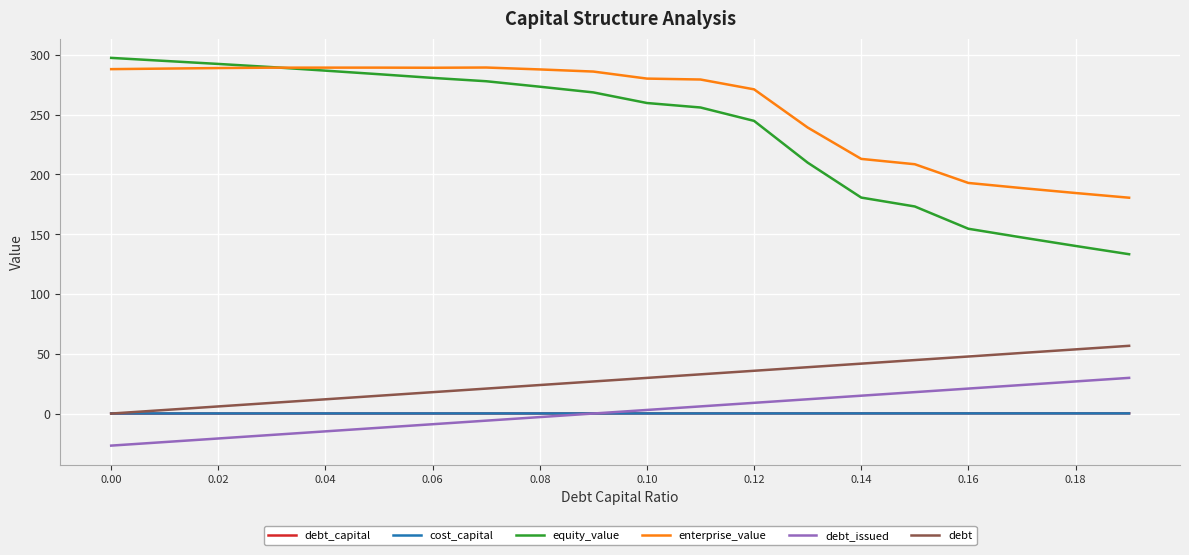

Which series has the largest total across all categories?

enterprise_value